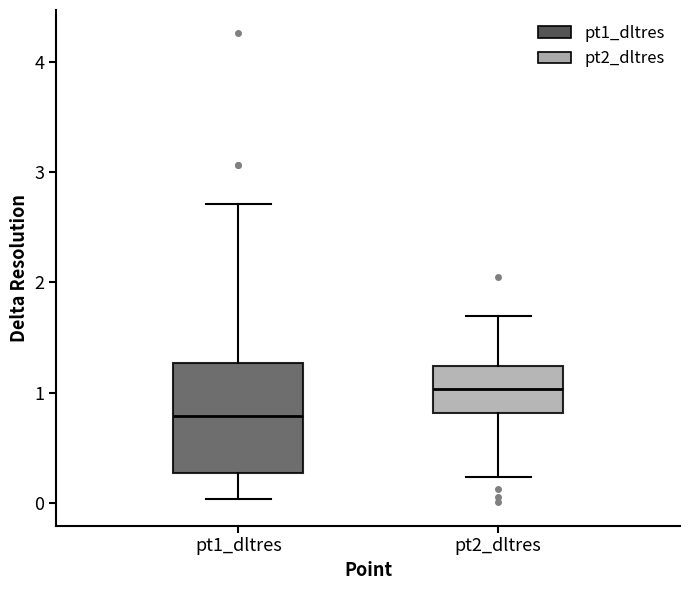

Where is the upper edge of the box for pt2_dltres on the y-axis? The values are not printed on the chart, so give them approximately, as read against the axis.

1.2